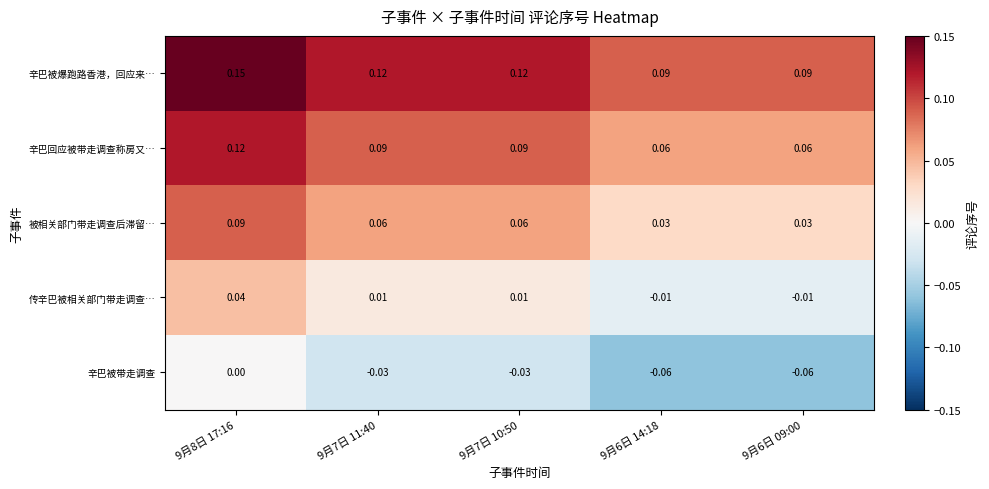

Is the value of 被相关部门带走调查后滞留… at 9月6日 14:18 greater than the value of 辛巴回应被带走调查称房又… at 9月7日 10:50?

No